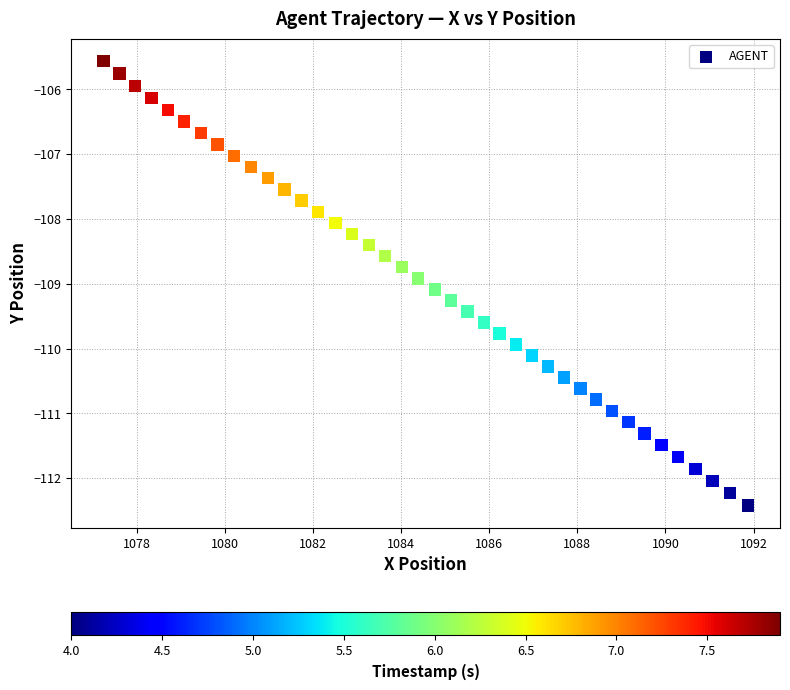

What is the range of Y values (max minus min)?

6.9